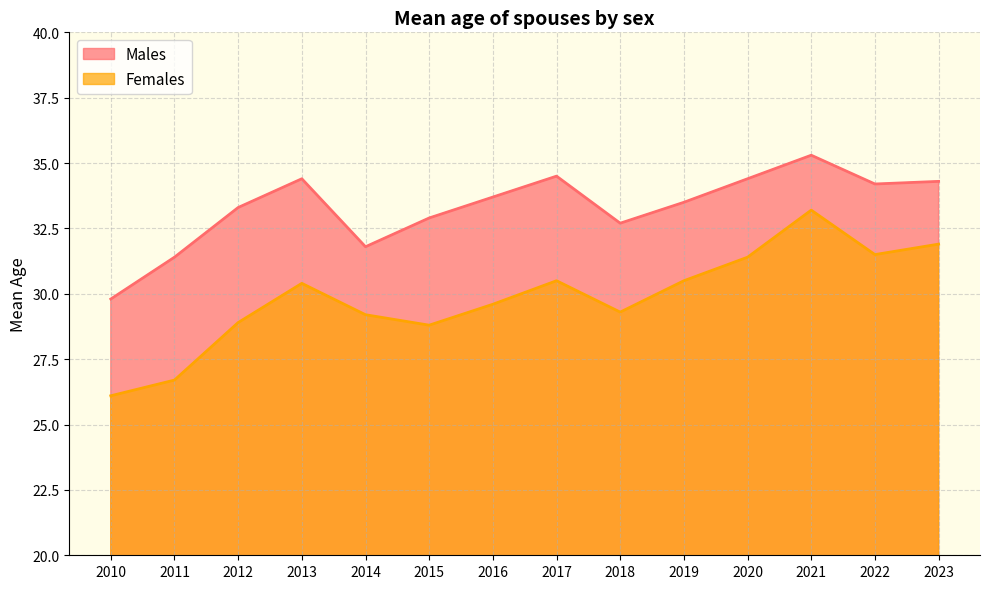

Does the chart display data point markers on the line(s)?

No